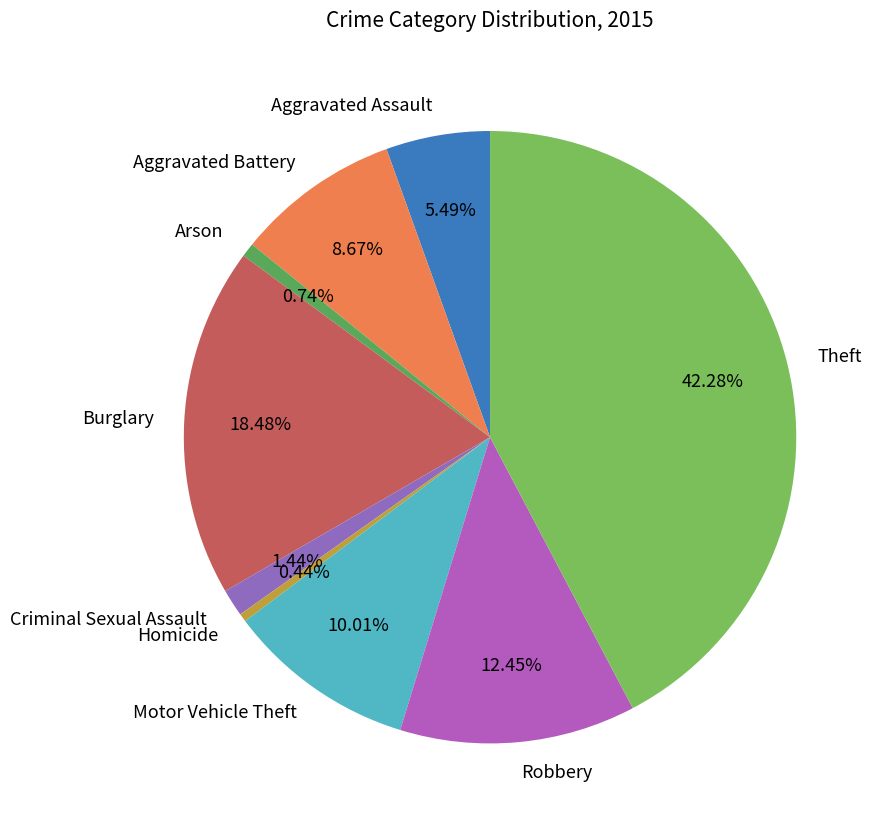

To the nearest percent, what is the difference between the Arson and Aggravated Battery slice percentages?

8%